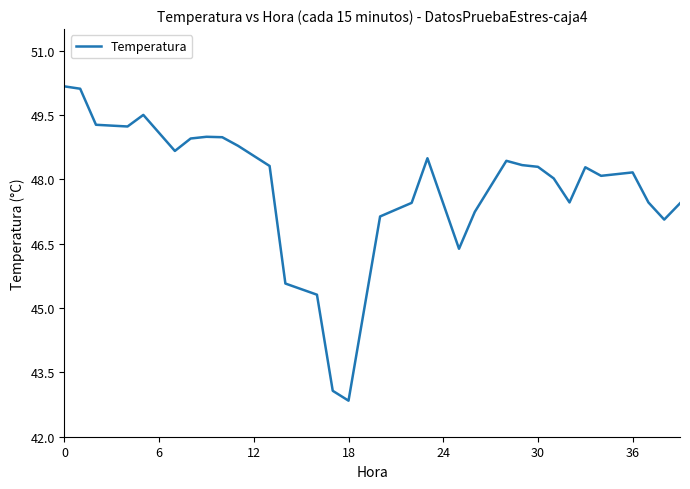

What is the difference between the maximum and minimum values?

7.3